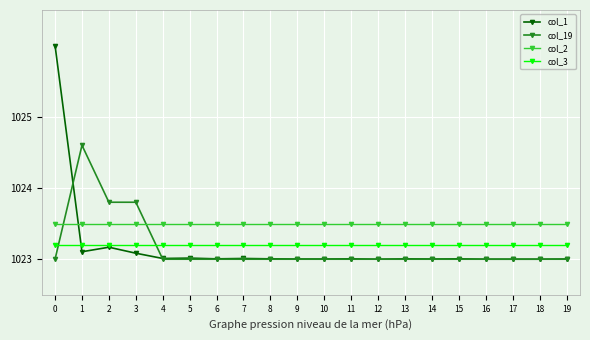

Where is the first local maximum for col_19?

1